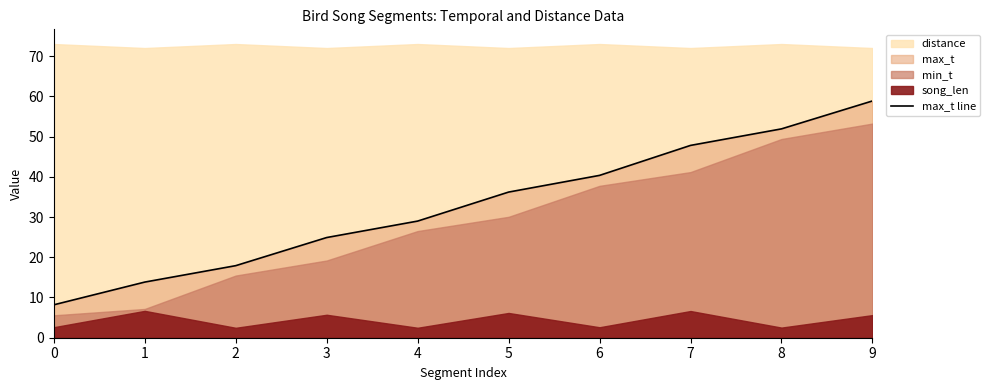

How many data points are above 36?

5